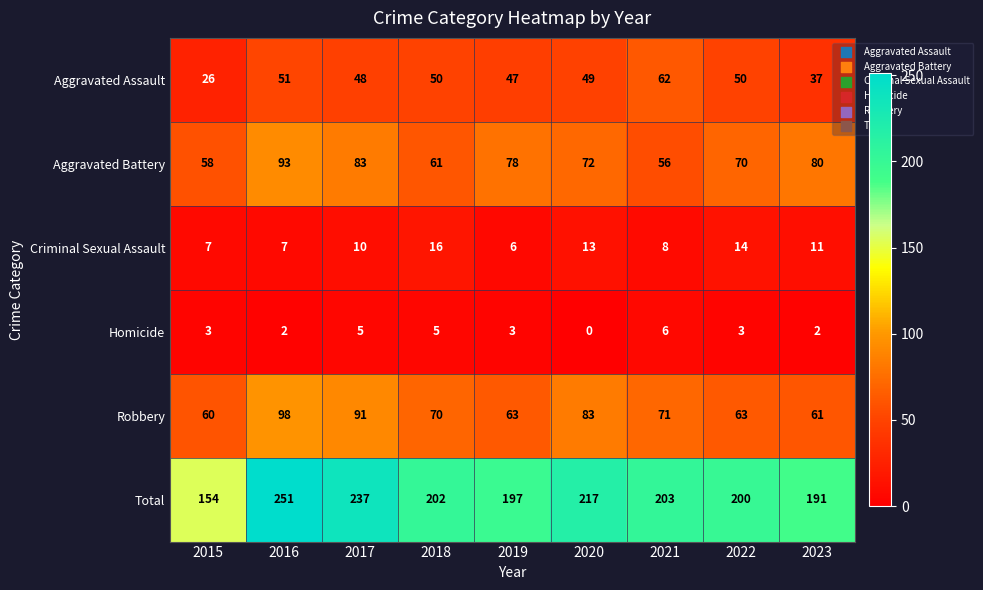

How many data points does each series have?

9